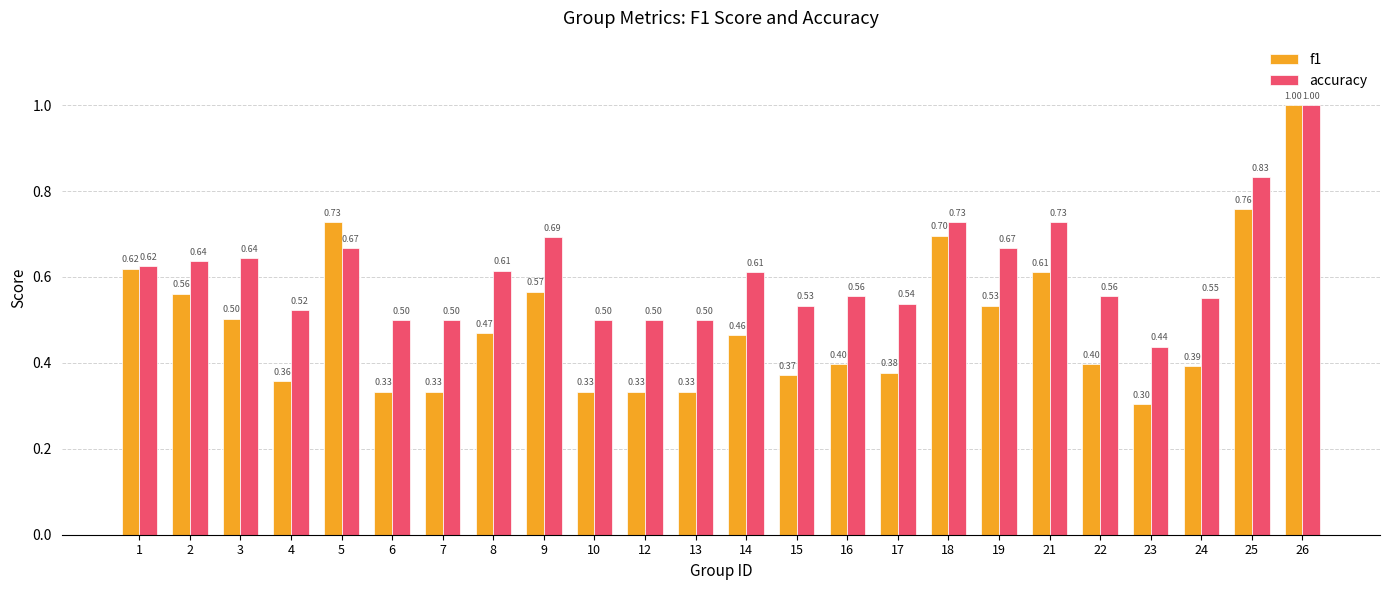

What is the sum of the f1 values at 10 and 22?

0.7